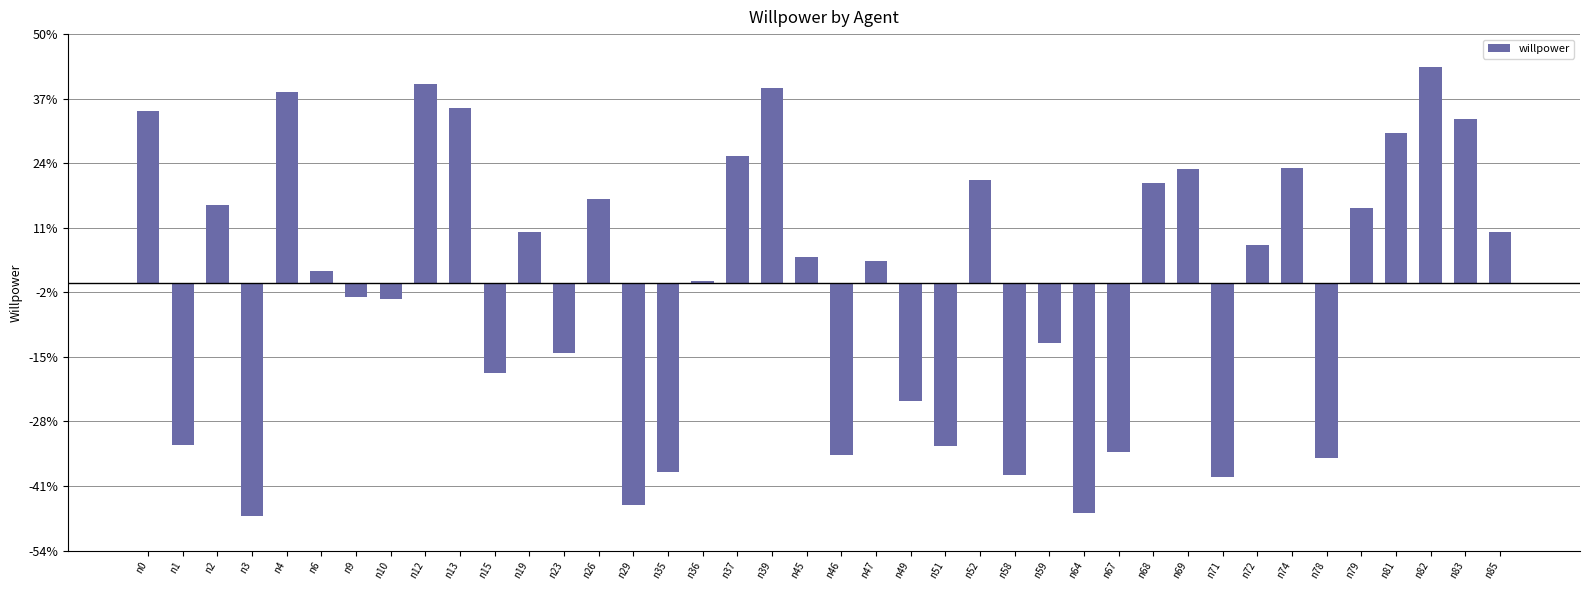

What is the value of the 40th bar from the left?

0.1